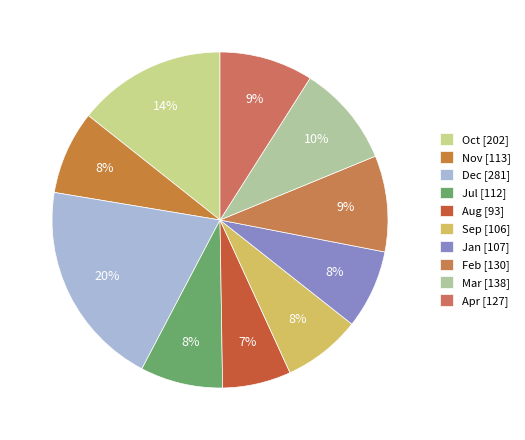

Count the number of slices in the pie.

10